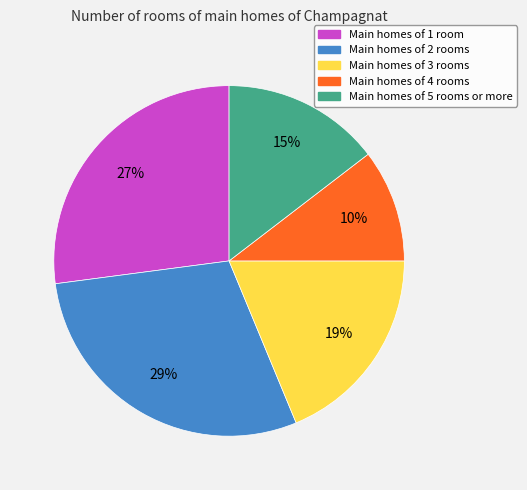

Does any single category account for the majority?

No